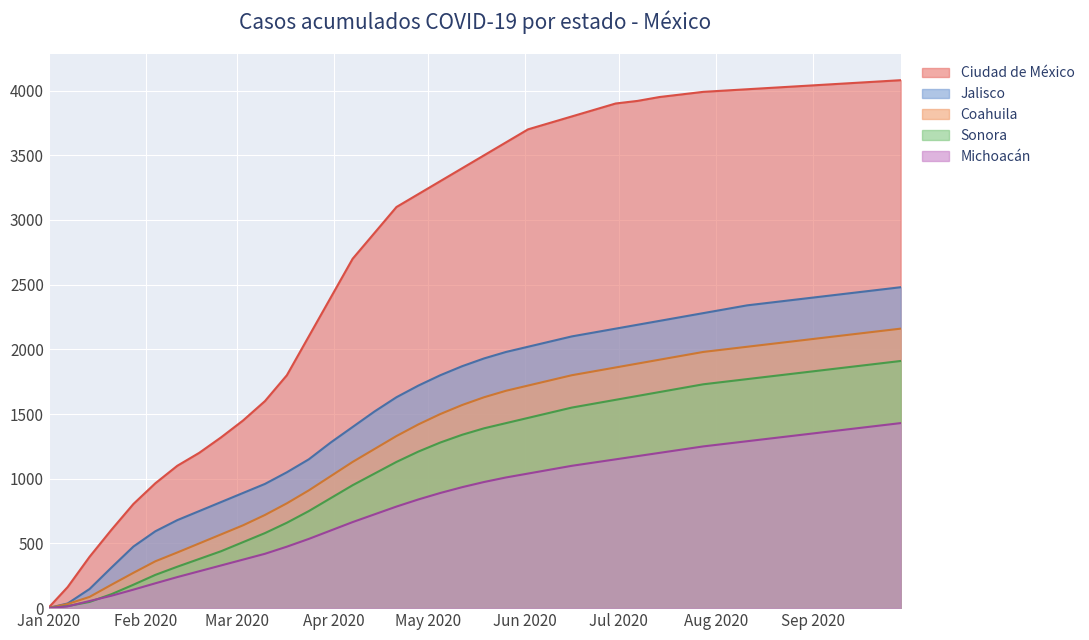

Which series has the largest range (max minus min)?

Ciudad de México